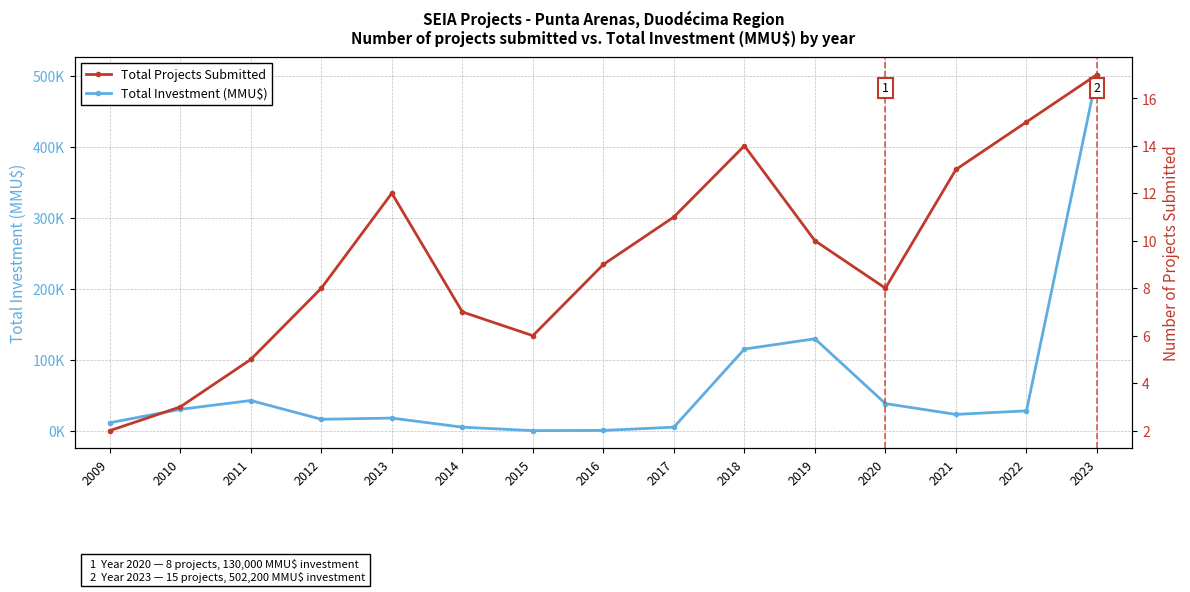

List the series in order of their peak value, highest first.

Total Investment (MMU$), Total Projects Submitted